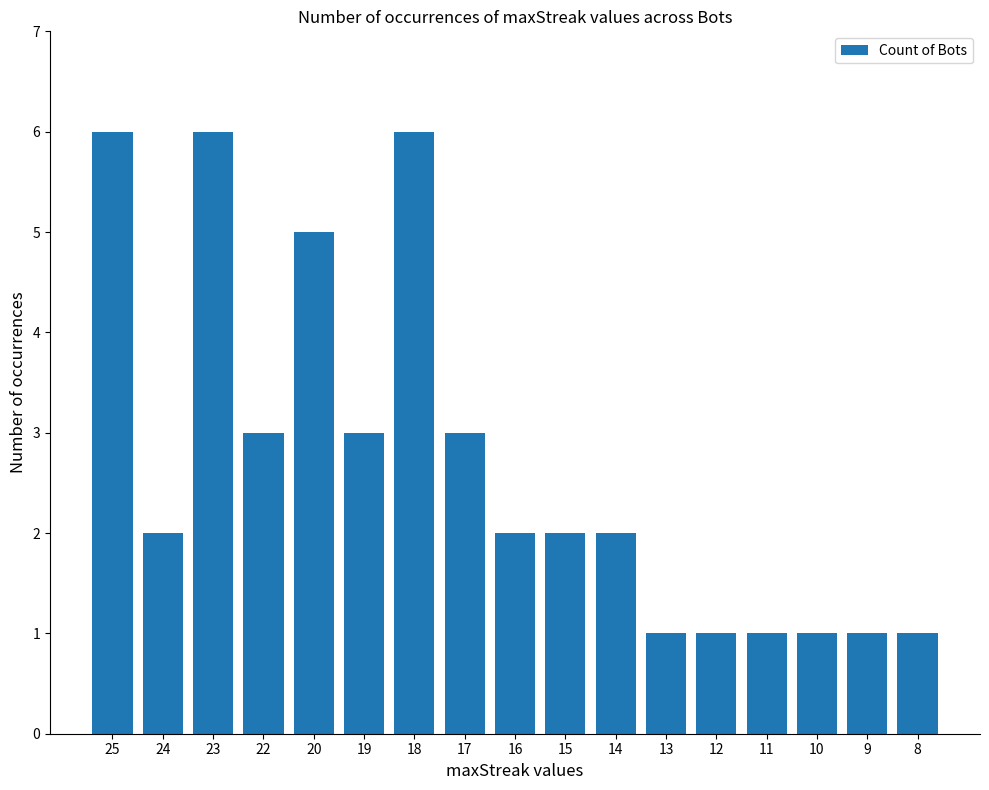

Does the chart contain any negative values?

No